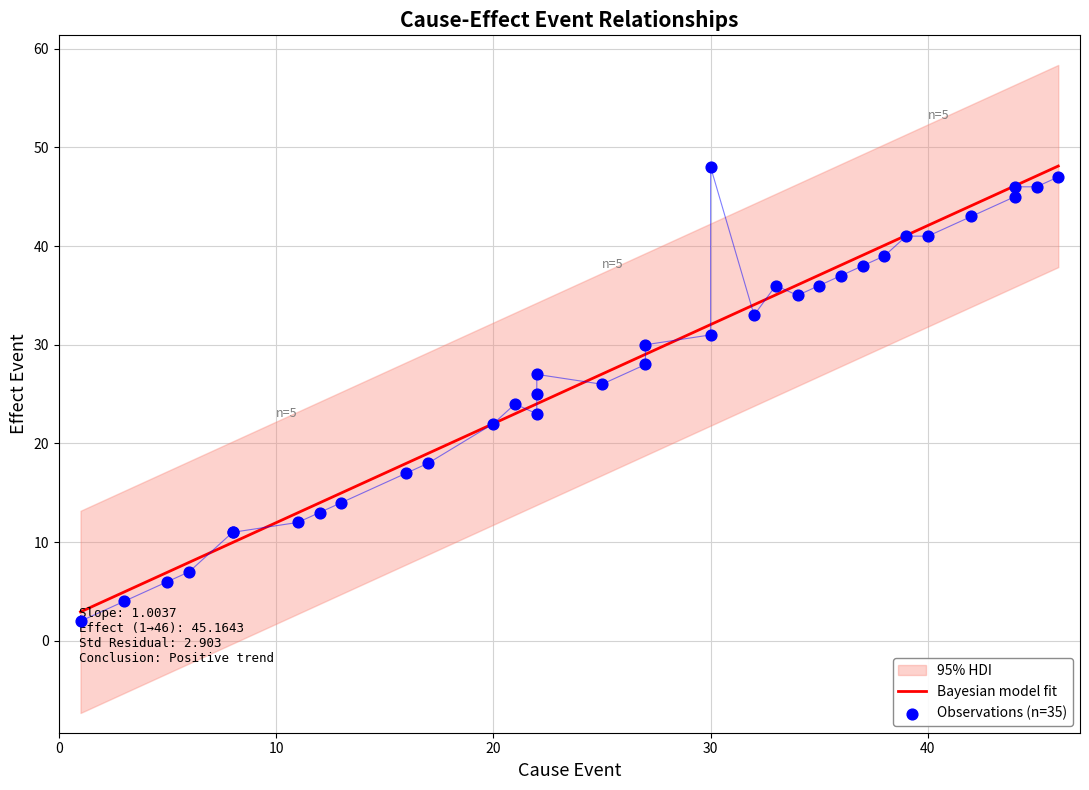

What is the maximum value for Bayesian model fit?

48.1